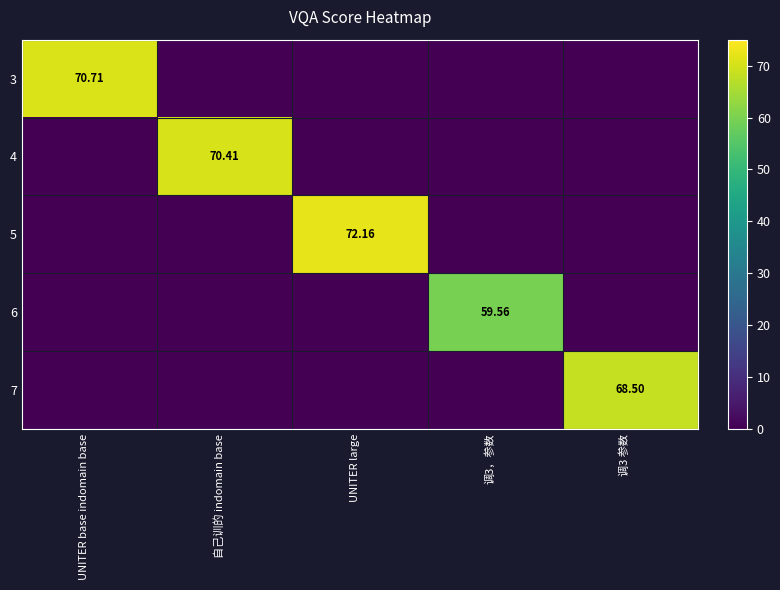

How many categories are shown in the chart?

5